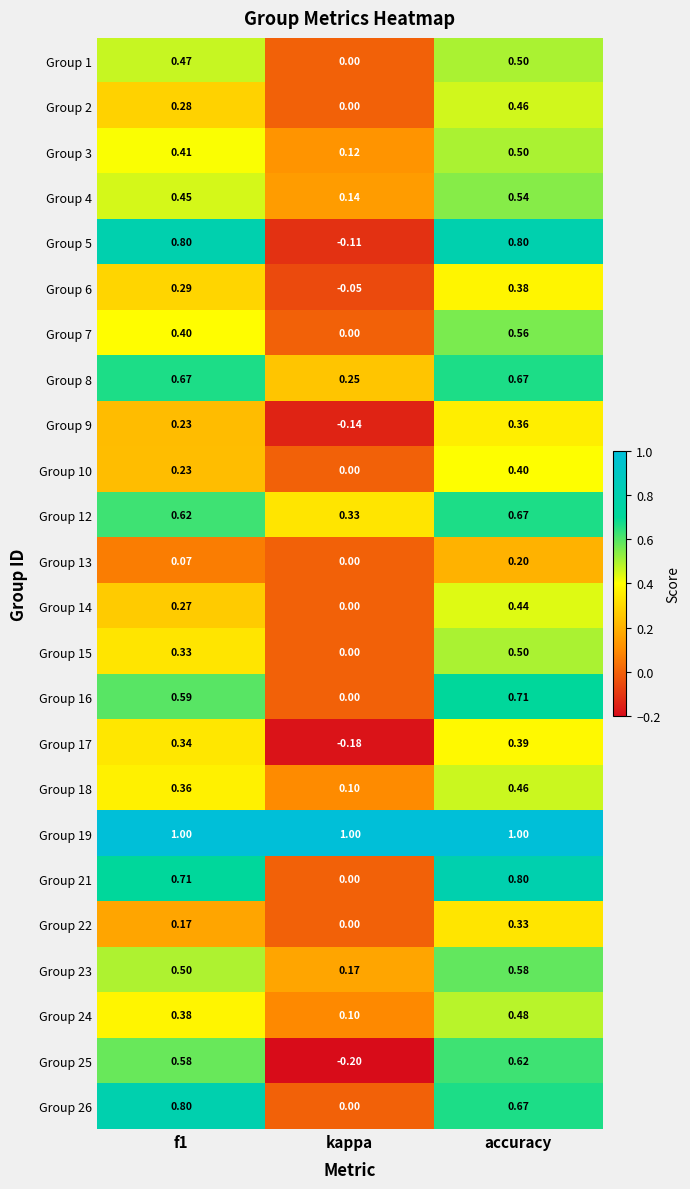

Is the value of Group 14 at accuracy greater than the value of Group 25 at kappa?

Yes